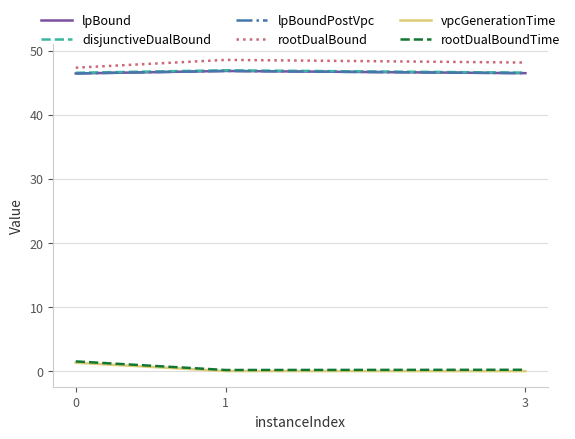

Rank the series at 0 from lowest to highest value.

vpcGenerationTime, rootDualBoundTime, lpBound, lpBoundPostVpc, disjunctiveDualBound, rootDualBound